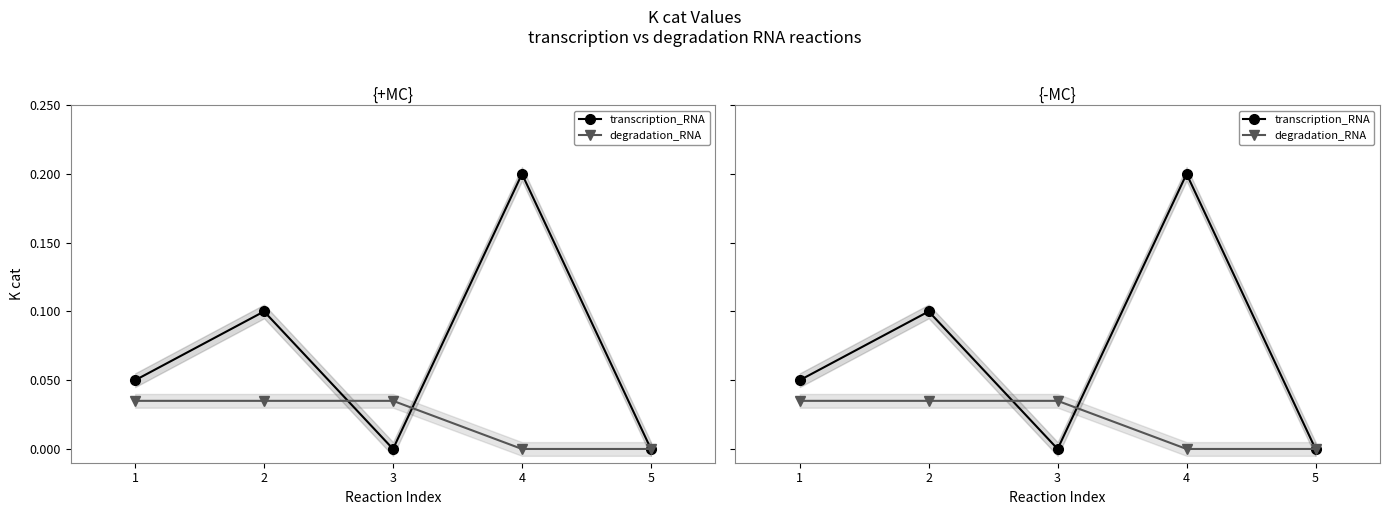

Reading left to right, extract all data points from this chart.

transcription_RNA: 0=0.1	1=0.1	2=0.0	3=0.2	4=0.0
degradation_RNA: 0=0.0	1=0.0	2=0.0	3=0.0	4=0.0